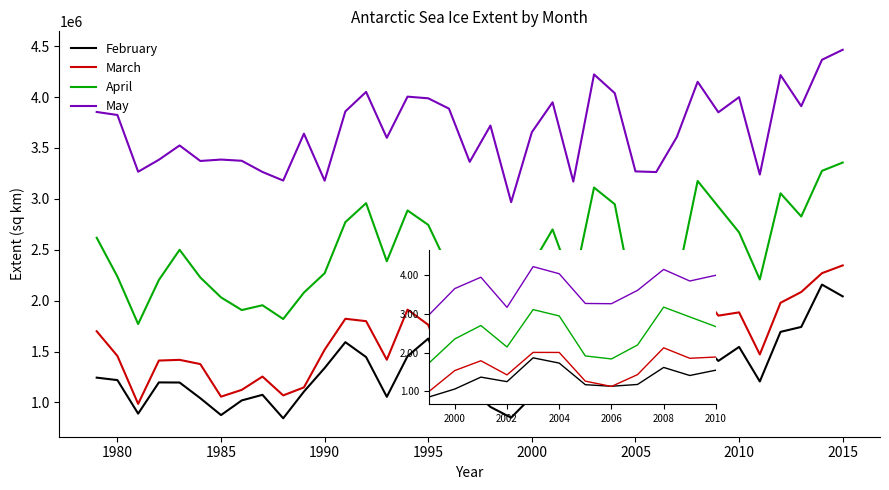

What is the maximum value for May?

4464025.0